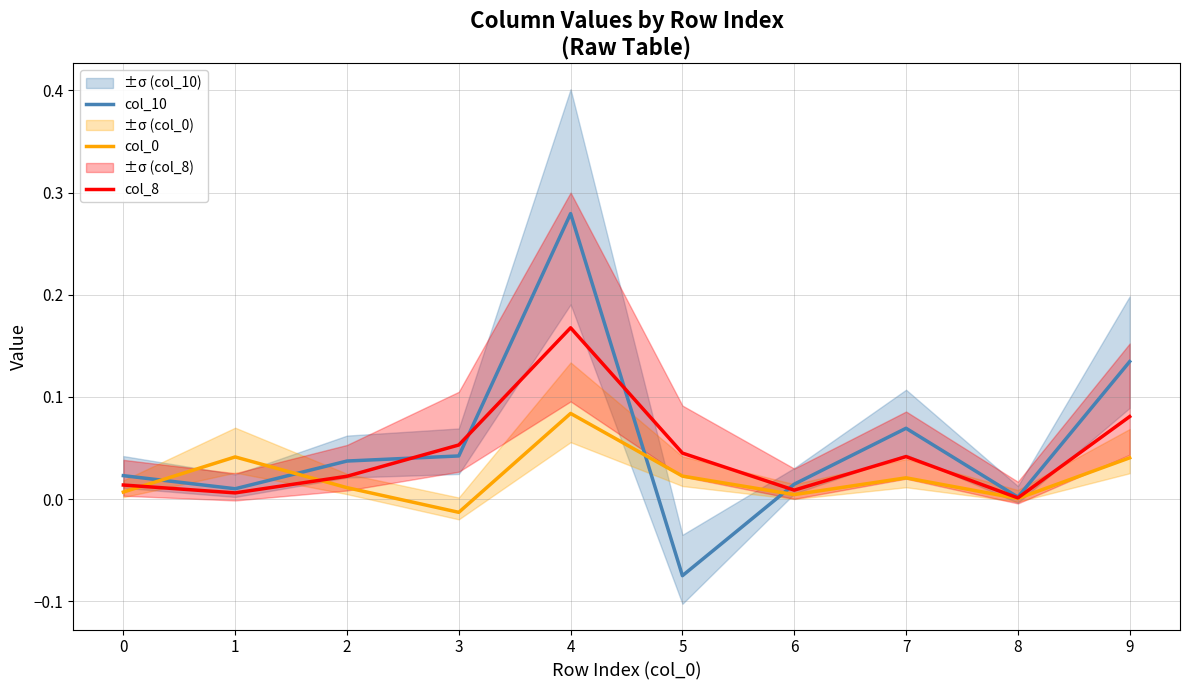

How many values in col_0 are above zero?

9